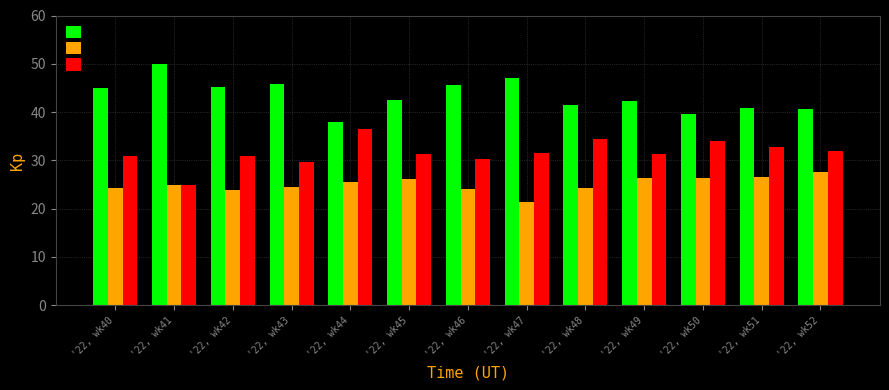

Rank the series by their average value, from lowest to highest.

SECONDARY, OTHER, PRIMARY